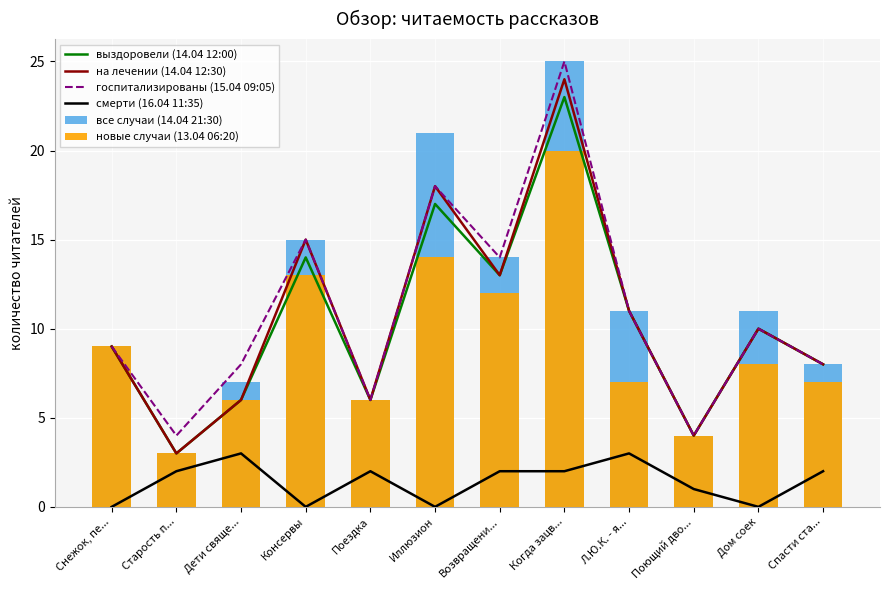

Where does the новые случаи (13.04 06:20) series first go above 8?

Снежок, пе...